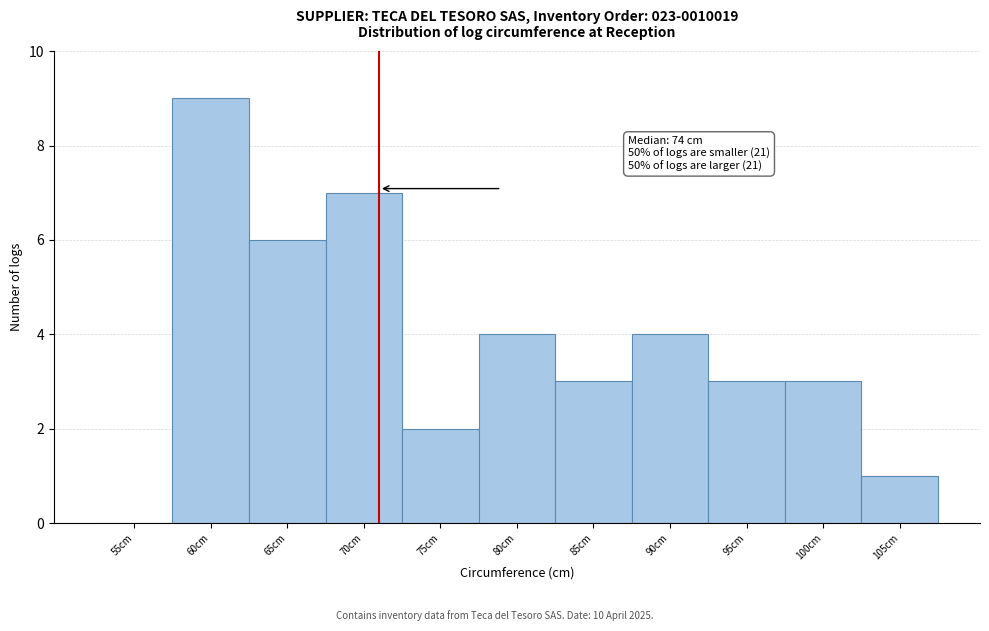

Reading right to left, extract all data points from this chart.

105cm=1	100cm=3	95cm=3	90cm=4	85cm=3	80cm=4	75cm=2	70cm=7	65cm=6	60cm=9	55cm=0